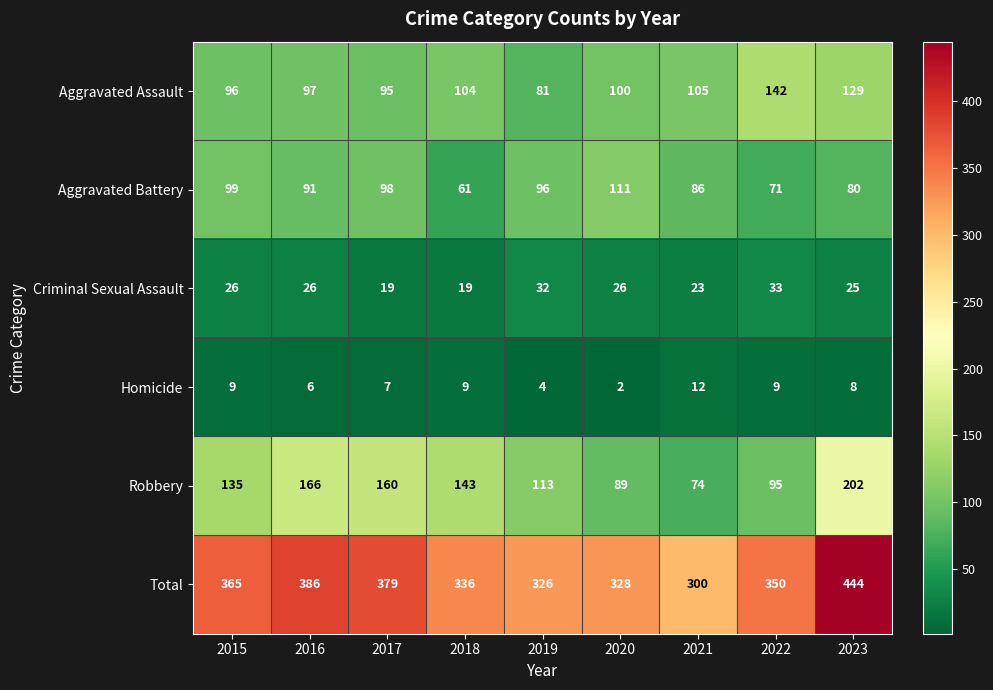

The value of Homicide at 2018 is 9. True or false?

True